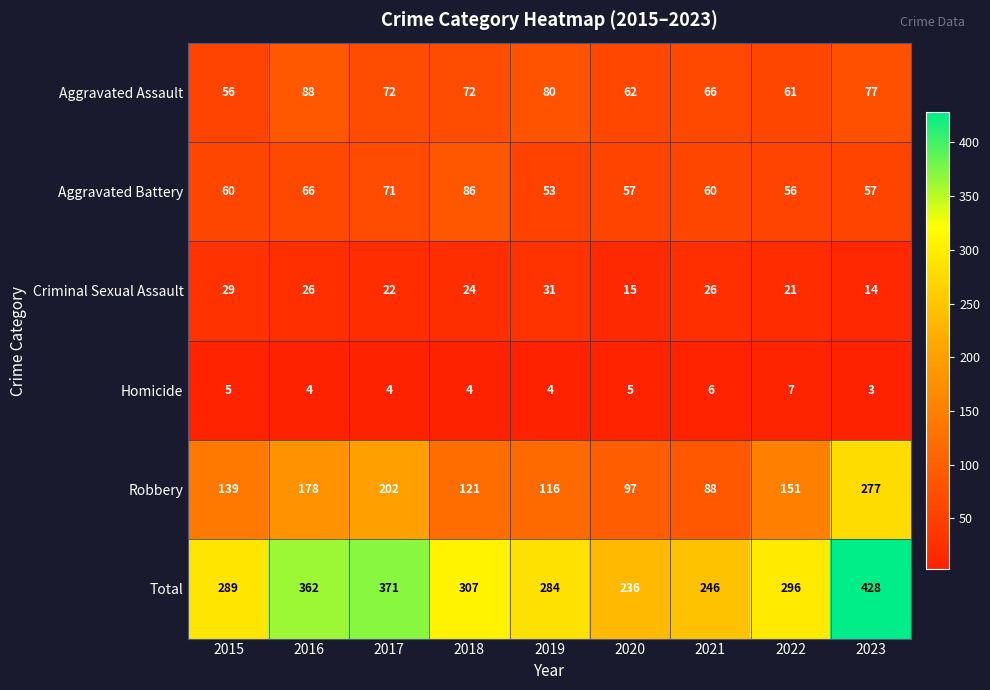

At which label is Robbery closest to 182?

2016